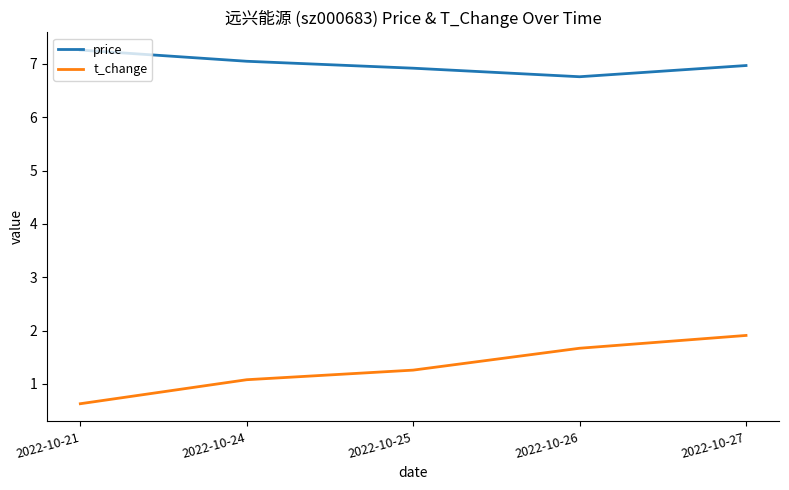

Which category has the highest value in the t_change series?

2022-10-27